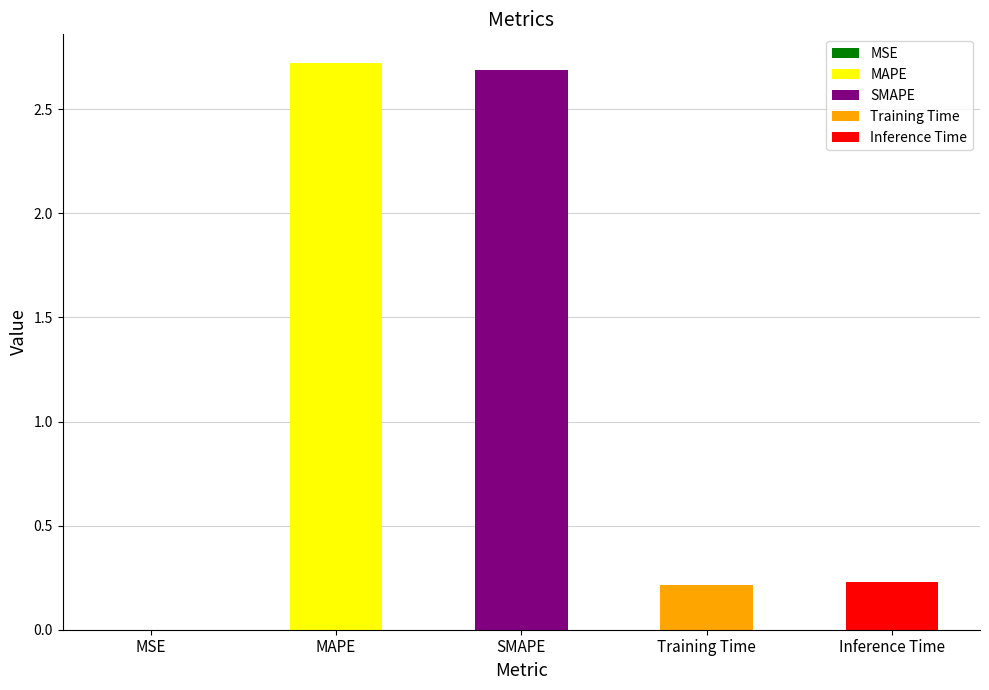

Are the bars horizontal?

No